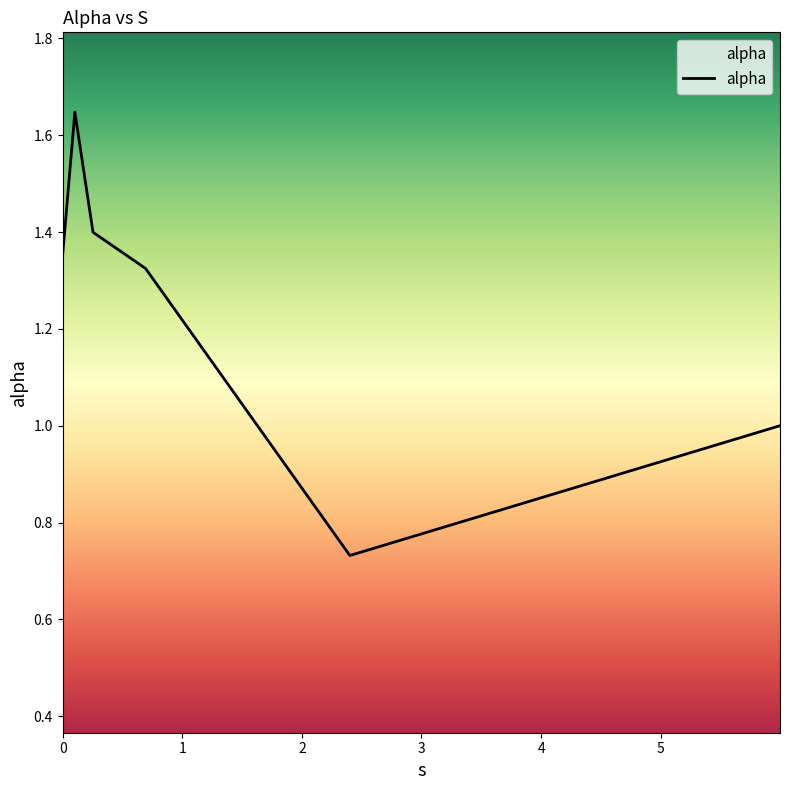

What is the sum of all values?

7.5